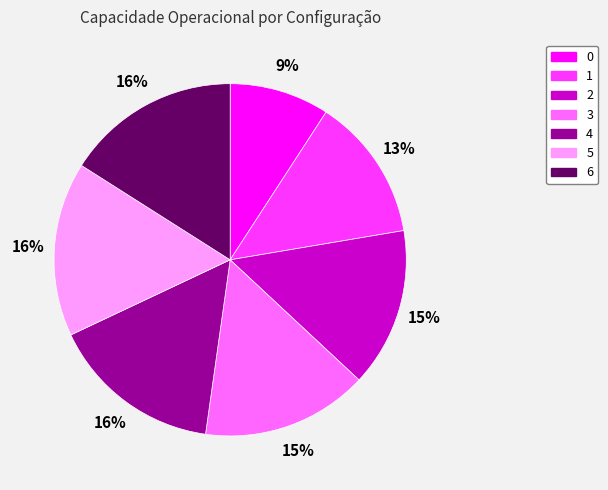

Is there a majority slice in this chart?

No